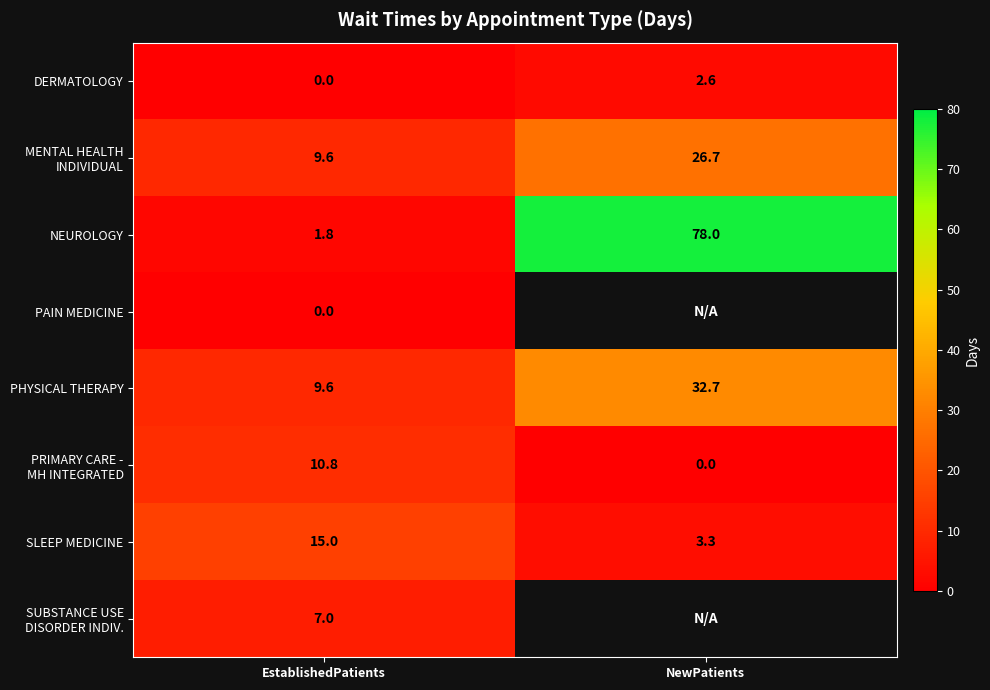

The value of SLEEP MEDICINE at EstablishedPatients is 23.2. True or false?

False